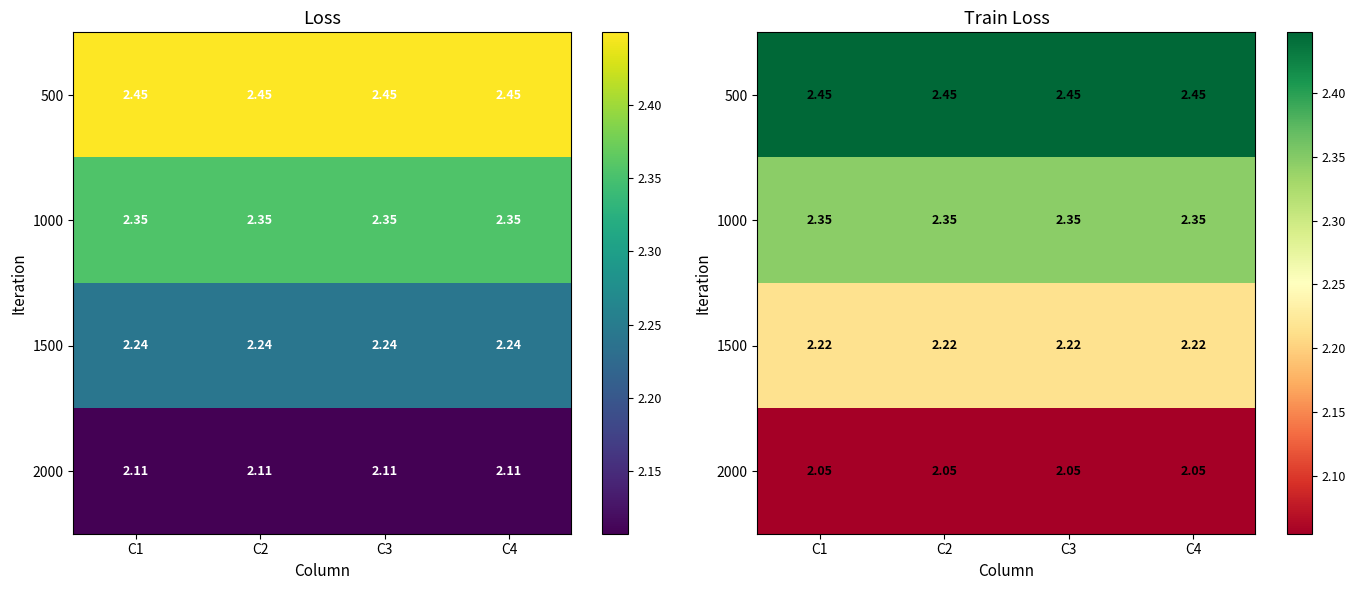

What is the sum of all 2000 values?

8.2